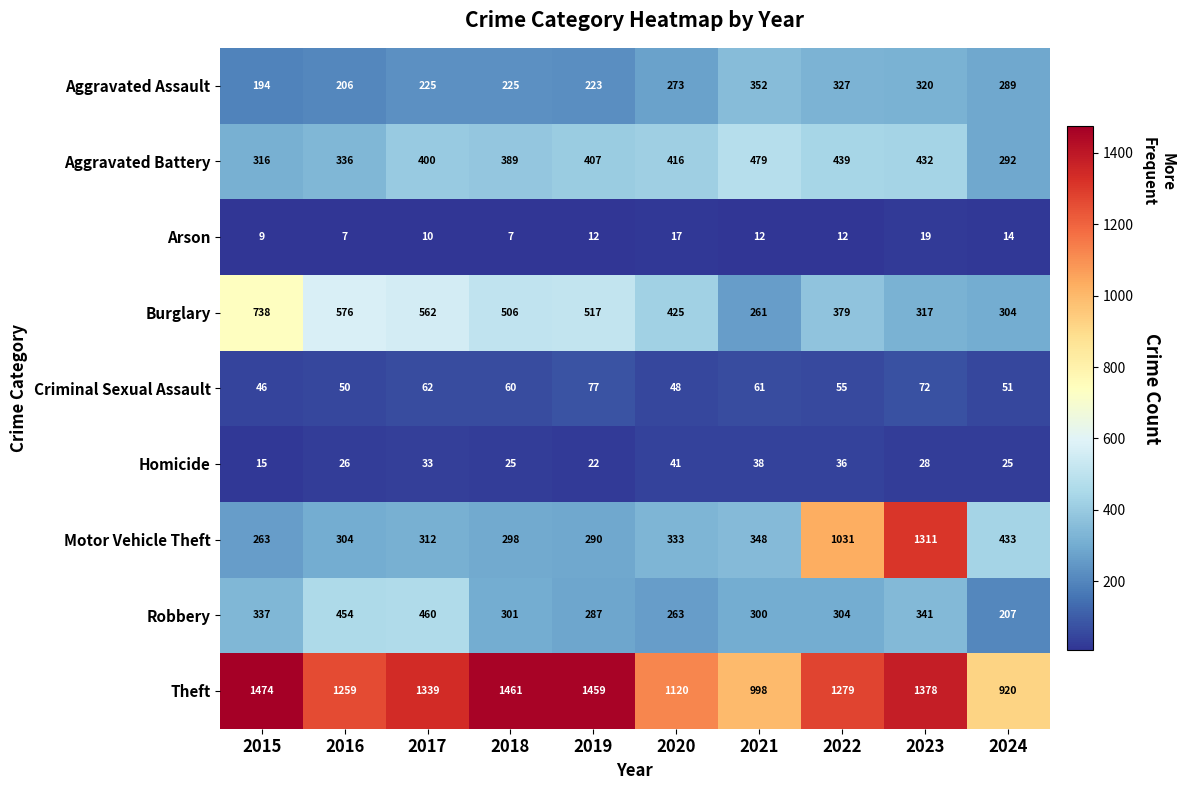

Between 2017 and 2019, which series saw the biggest shift?

Robbery